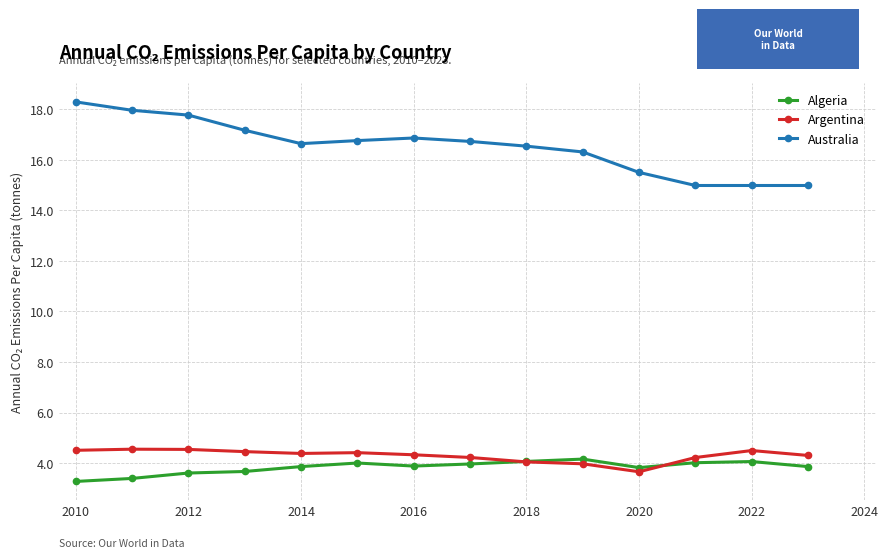

True or false: Argentina and Australia intersect in this chart.

False